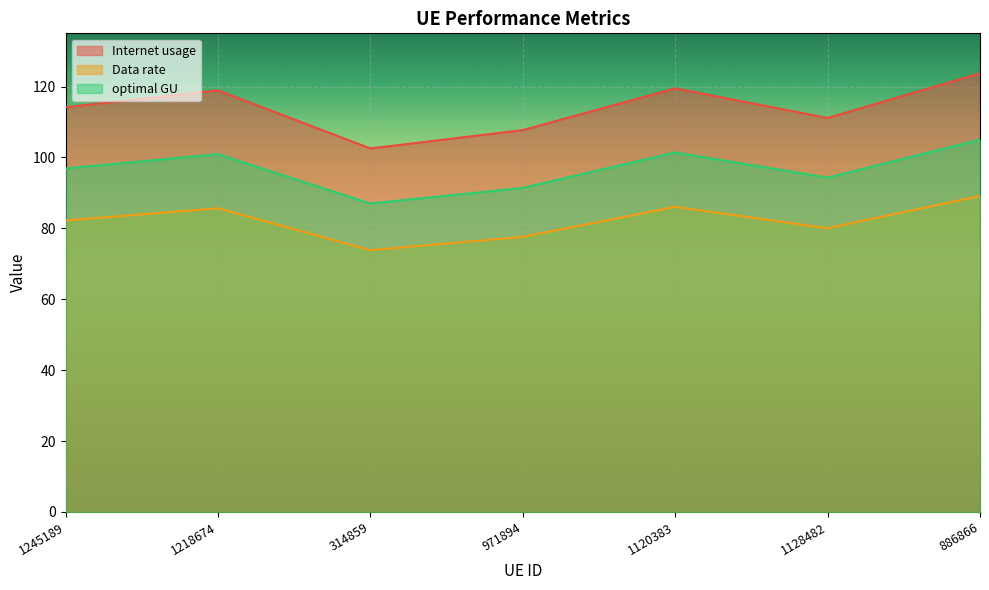

At which label does Internet usage first exceed 96?

1245189